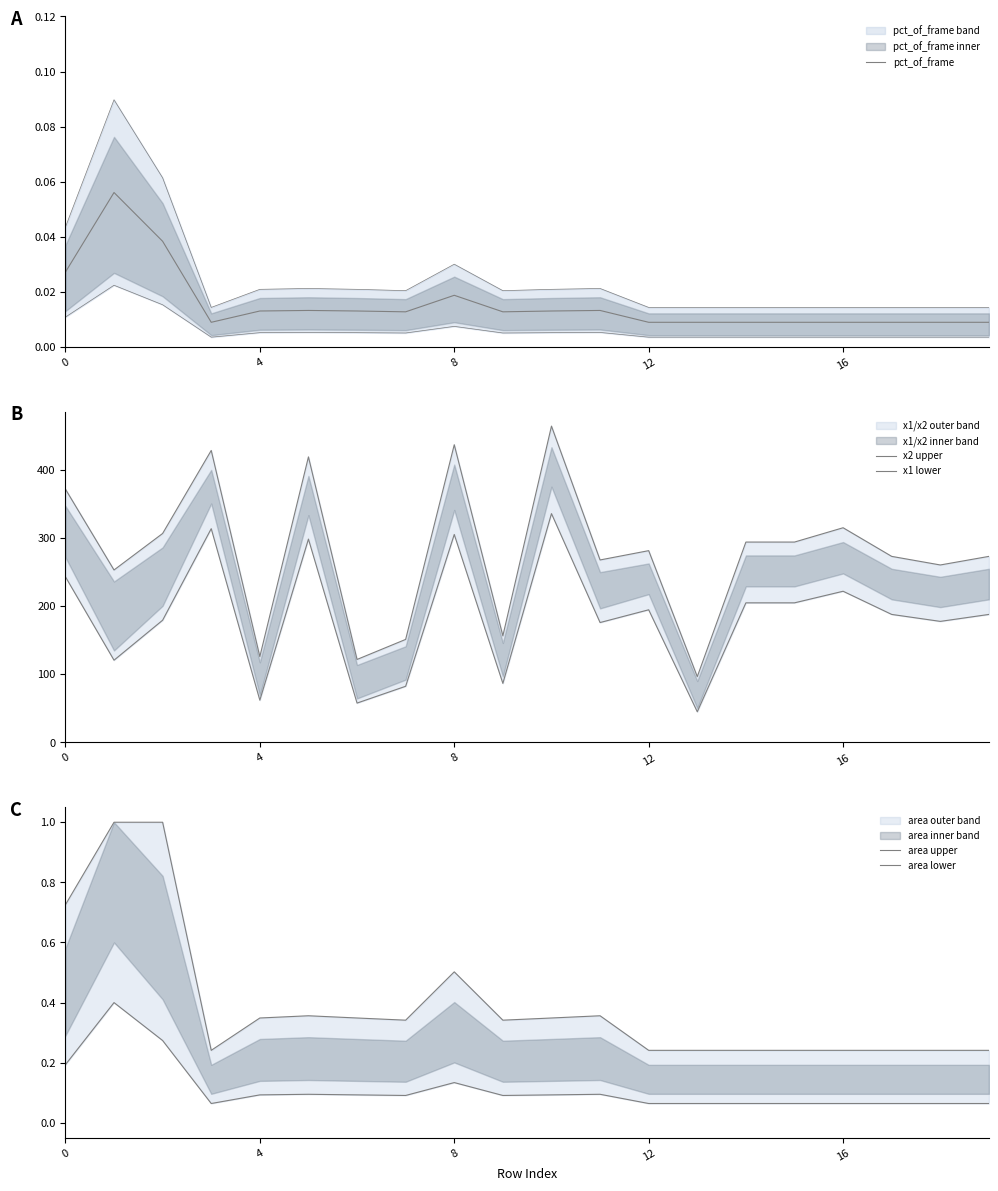

At which category does the chart reach its minimum across all series?

12